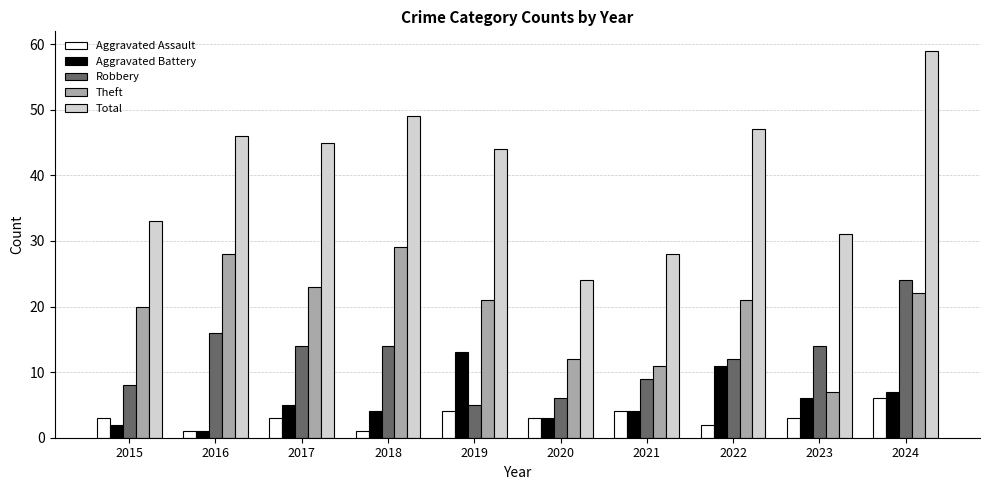

The Aggravated Battery series shows 11 at 2022. True or false?

True